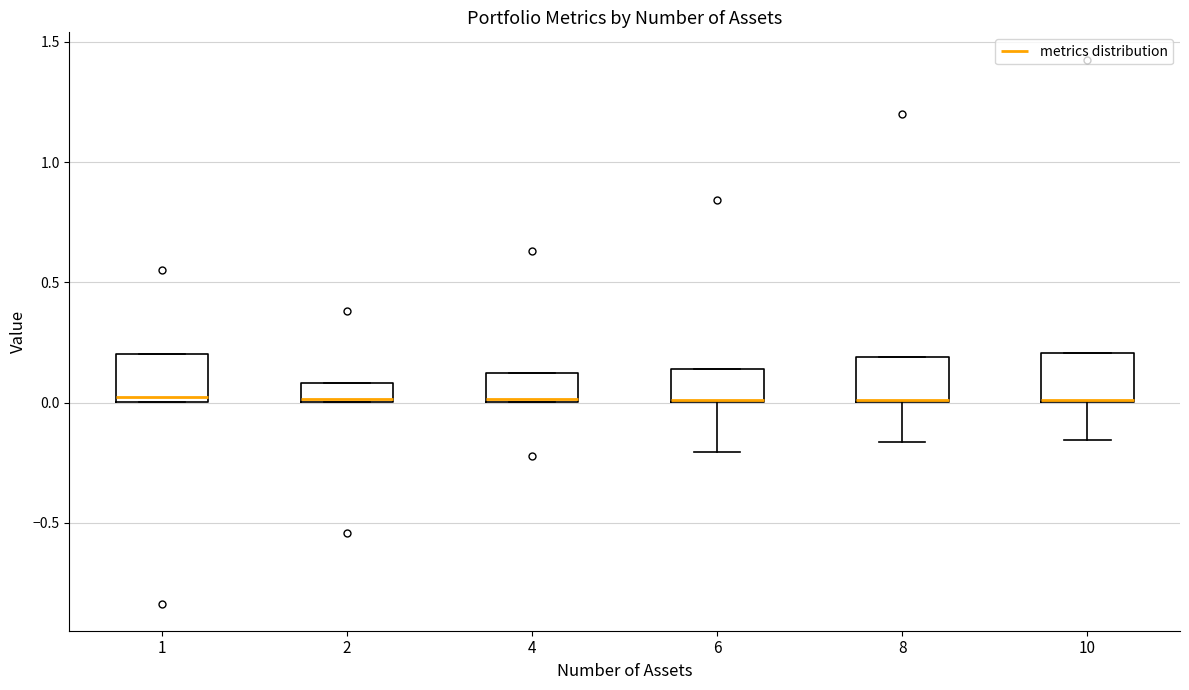

Where is the upper edge of the box at x = 1 on the y-axis? The values are not printed on the chart, so give them approximately, as read against the axis.

0.20